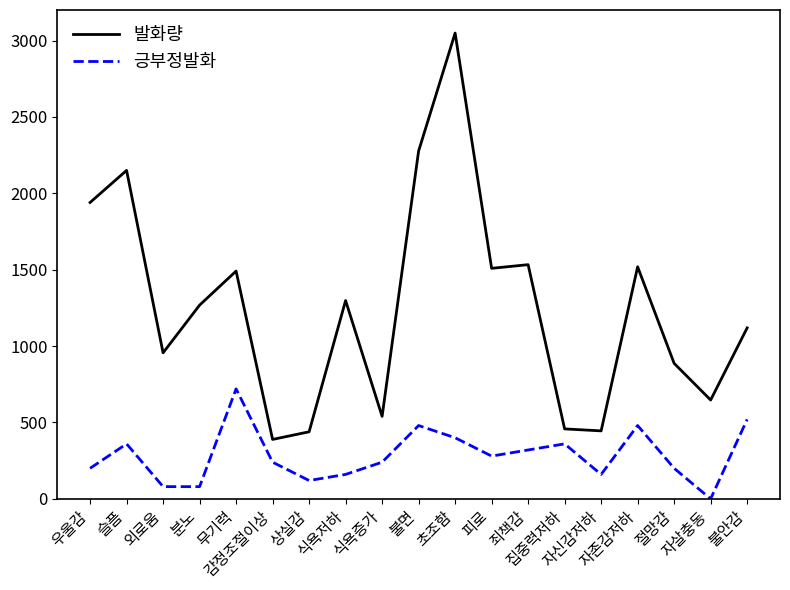

What is the sum of the 긍부정발화 values at 자신감저하 and 피로?

440